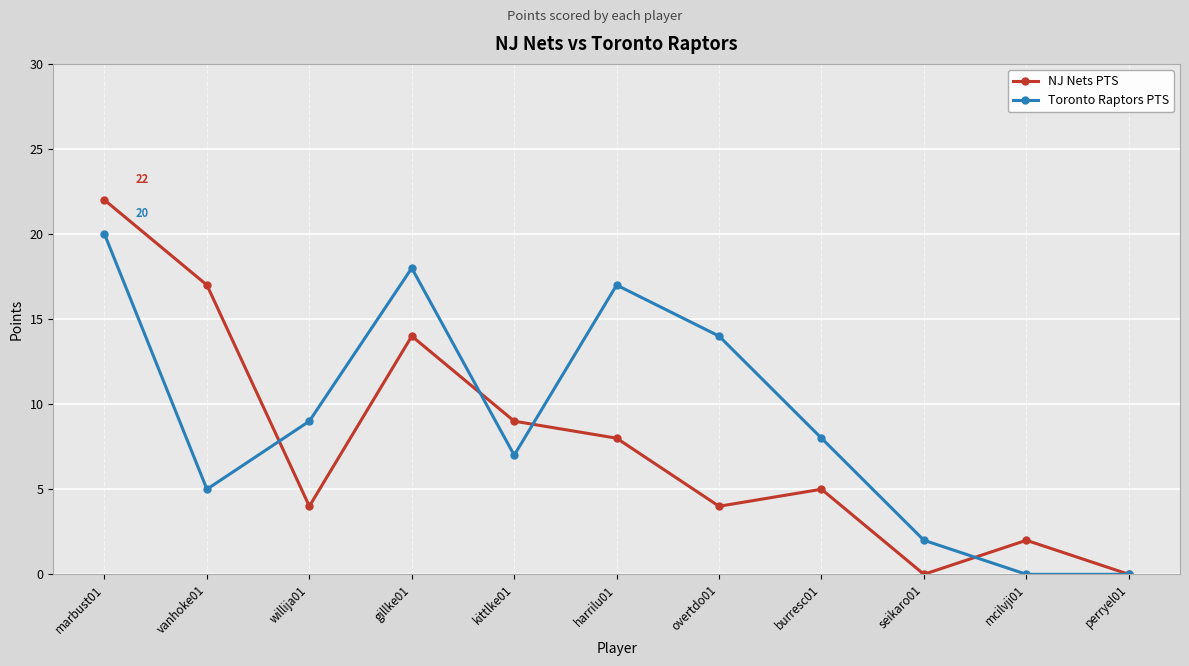

How many series are shown in this chart?

2